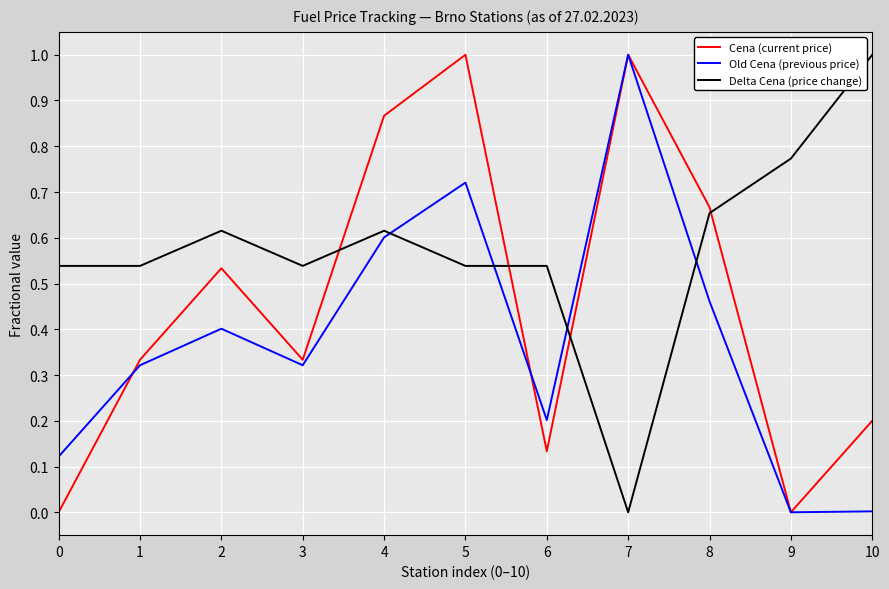

Which series has the largest total across all categories?

Delta Cena (price change)